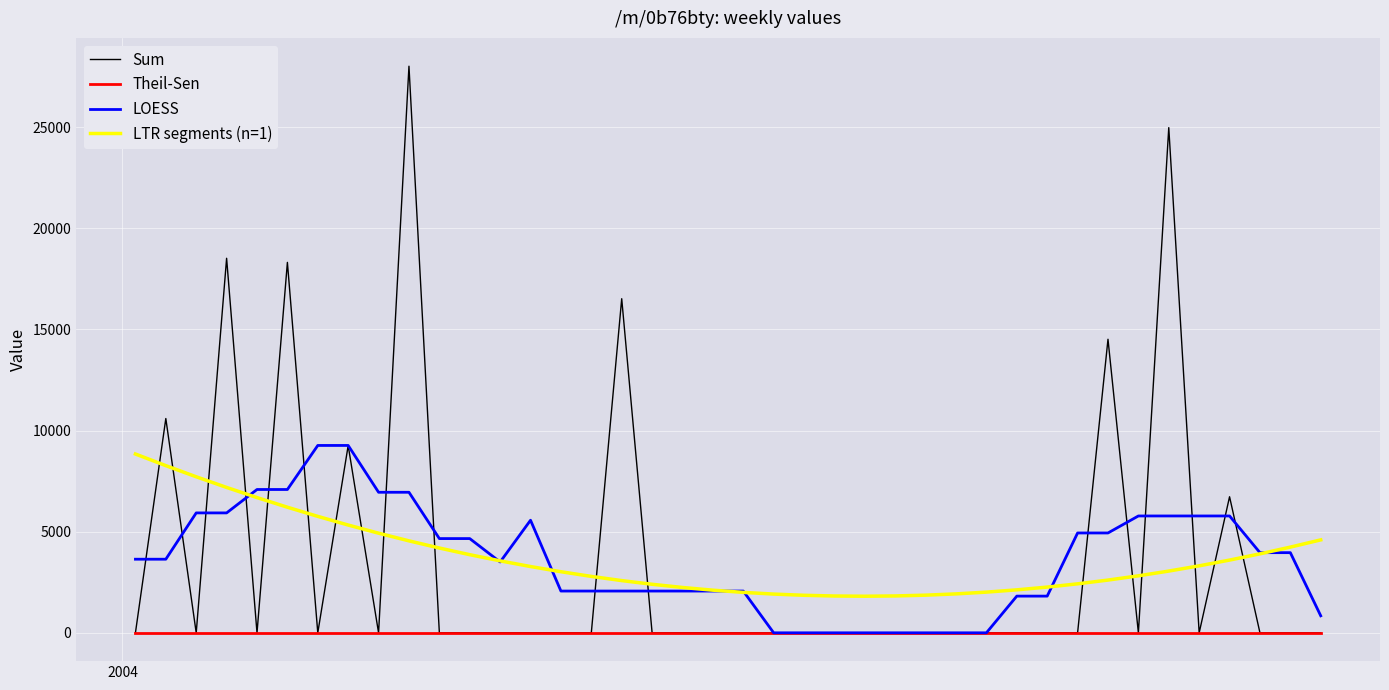

What are all the series names shown in the legend?

Sum, Theil-Sen, LOESS, LTR segments (n=1)